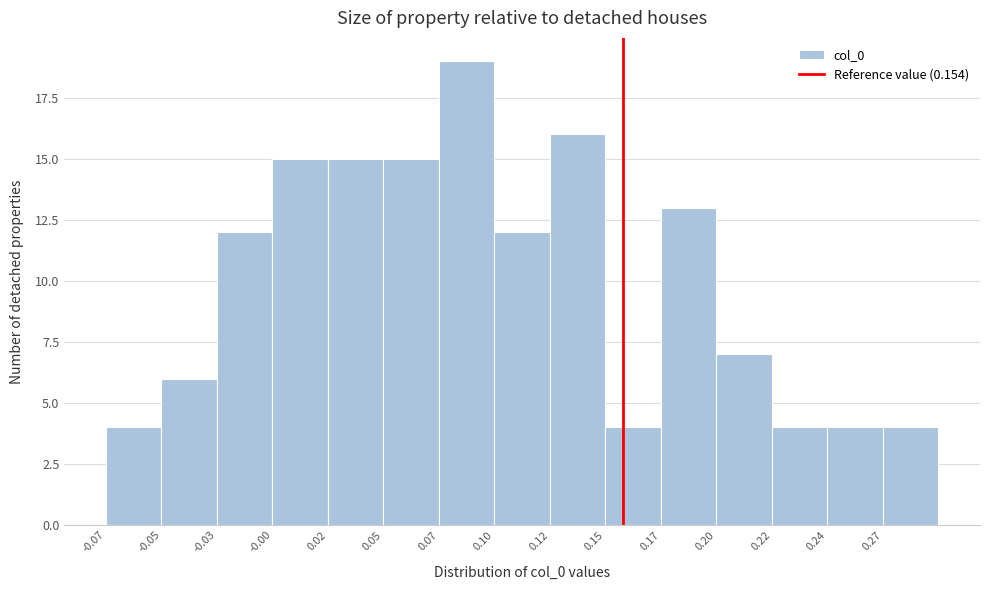

Reading left to right, extract all data points from this chart.

-0.07=4	-0.05=6	-0.03=12	-0.00=15	0.02=15	0.05=15	0.07=19	0.10=12	0.12=16	0.15=4	0.17=13	0.20=7	0.22=4	0.24=4	0.27=4